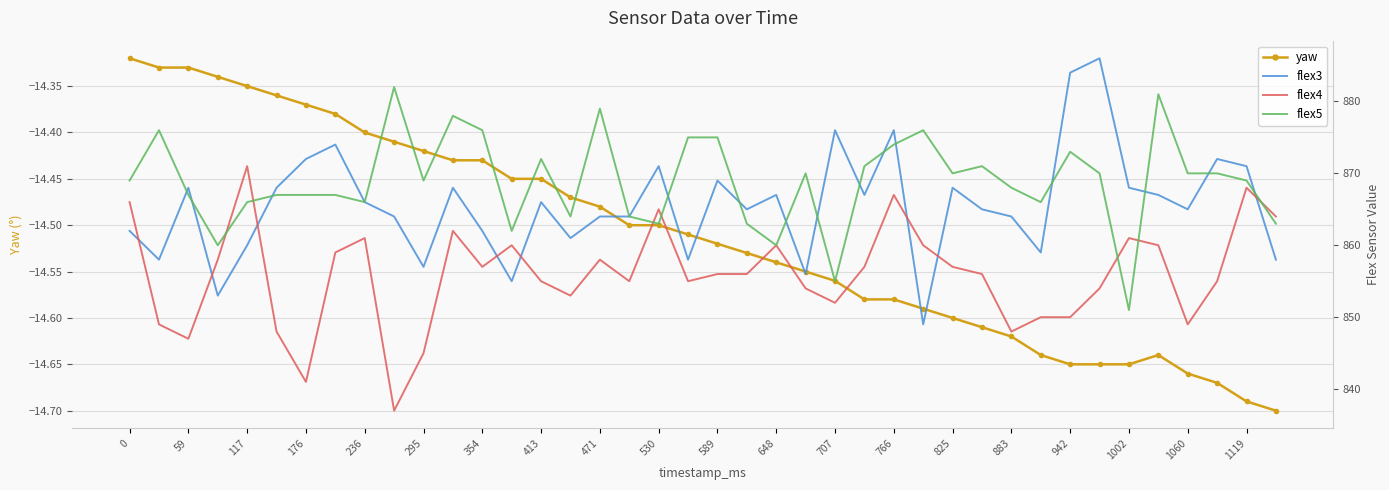

Count the number of categories in the chart.

40